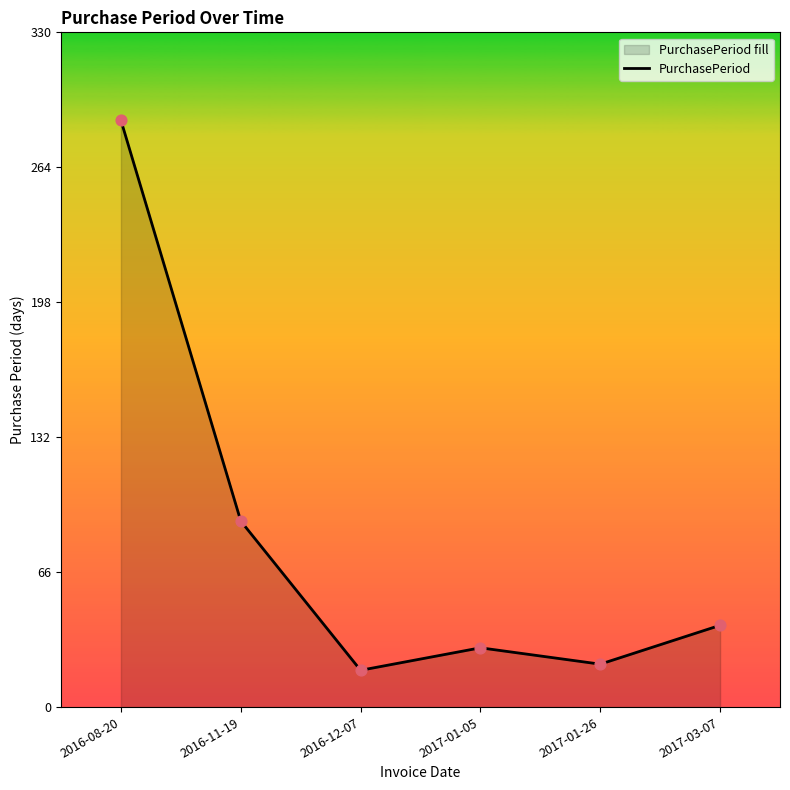

What is the change in value from 2016-08-20 to 2016-12-07?

-269